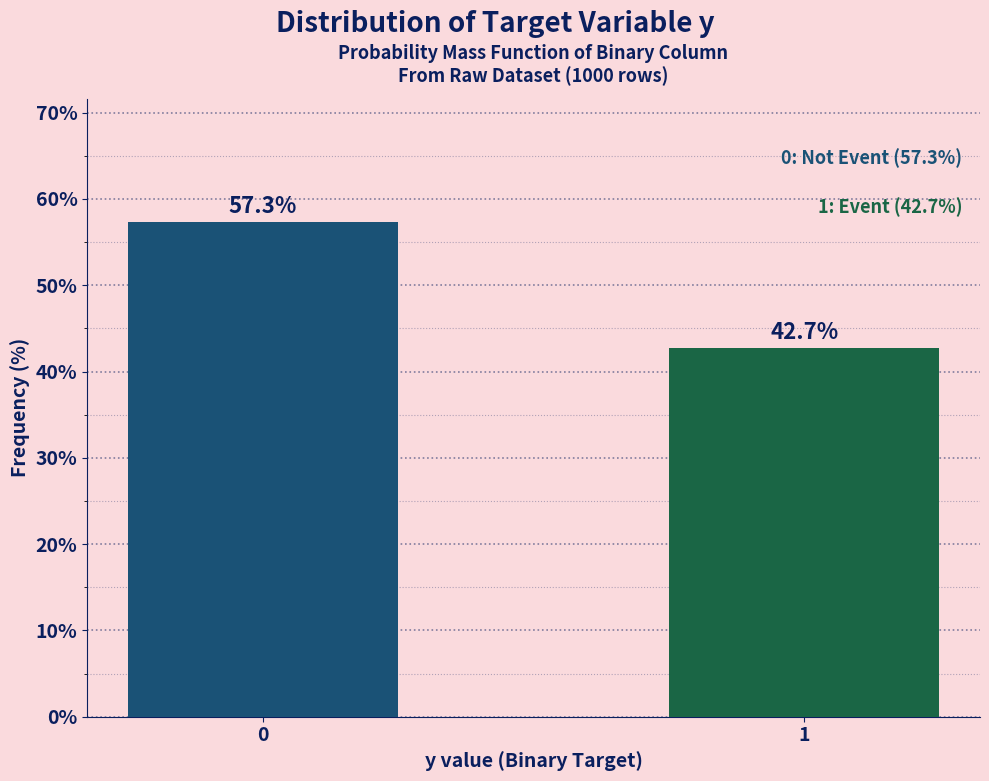

Reading left to right, list all the values displayed in this chart.

57.3	42.7